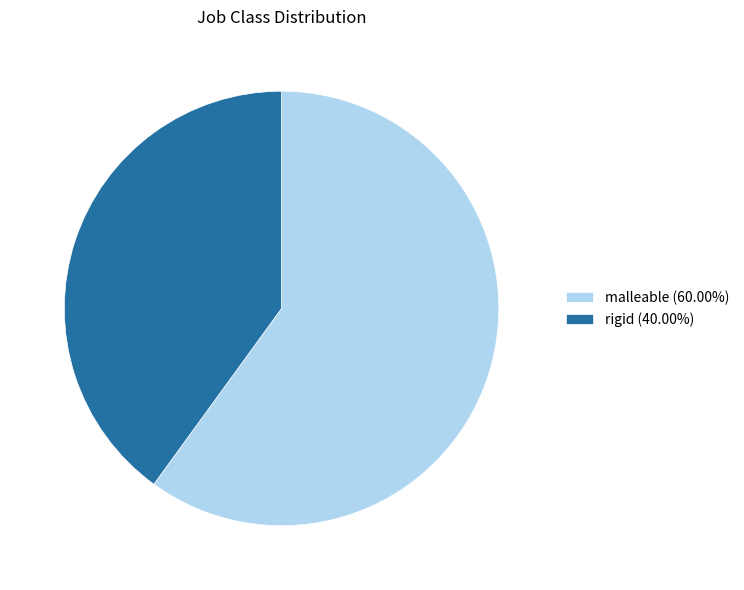

Which has a higher value, malleable or rigid?

malleable